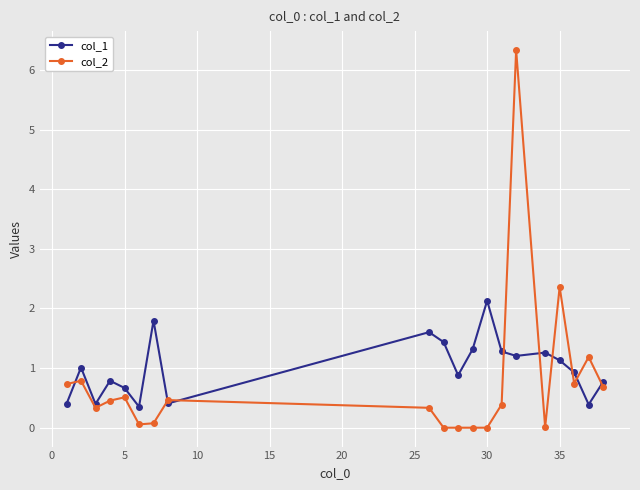

Count the number of data series in this chart.

2